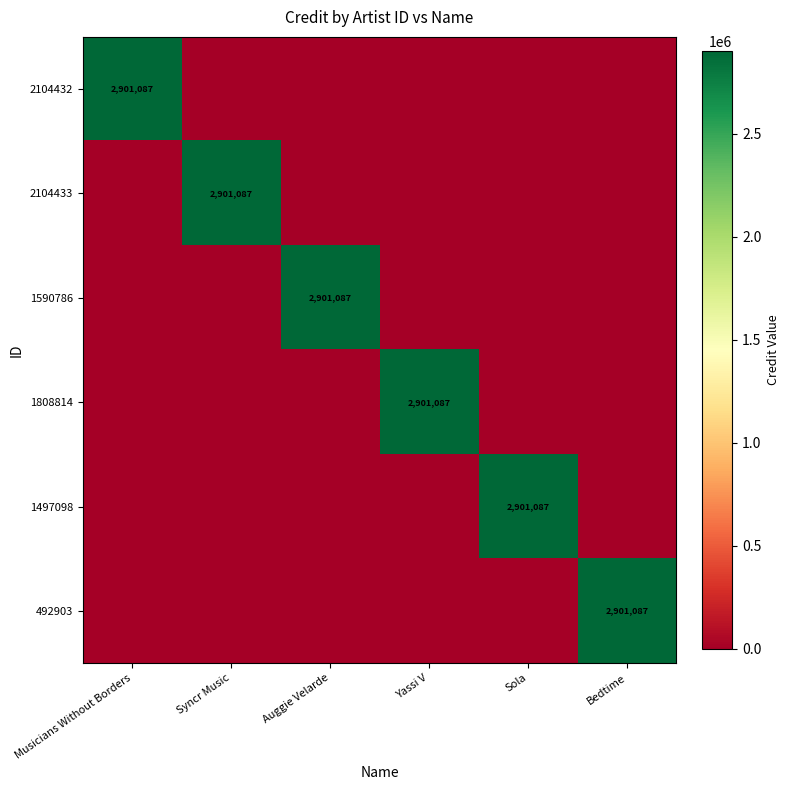

What is the greatest value displayed?

2901087